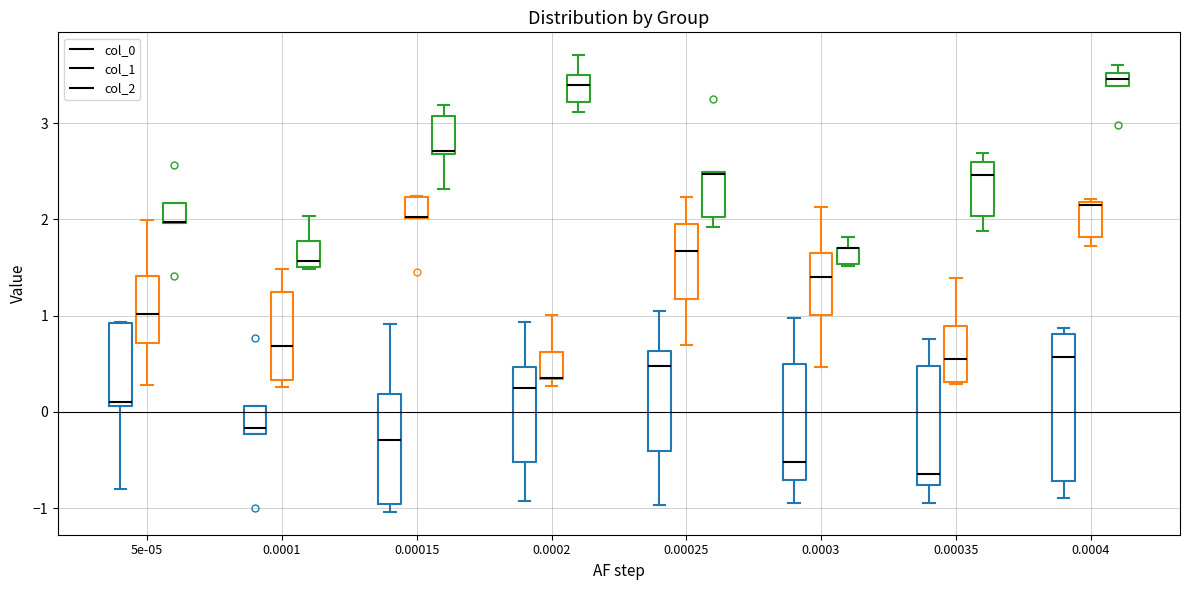

Which box is the tallest, from its lower edge to its upper edge?

0.0004 (col_0)